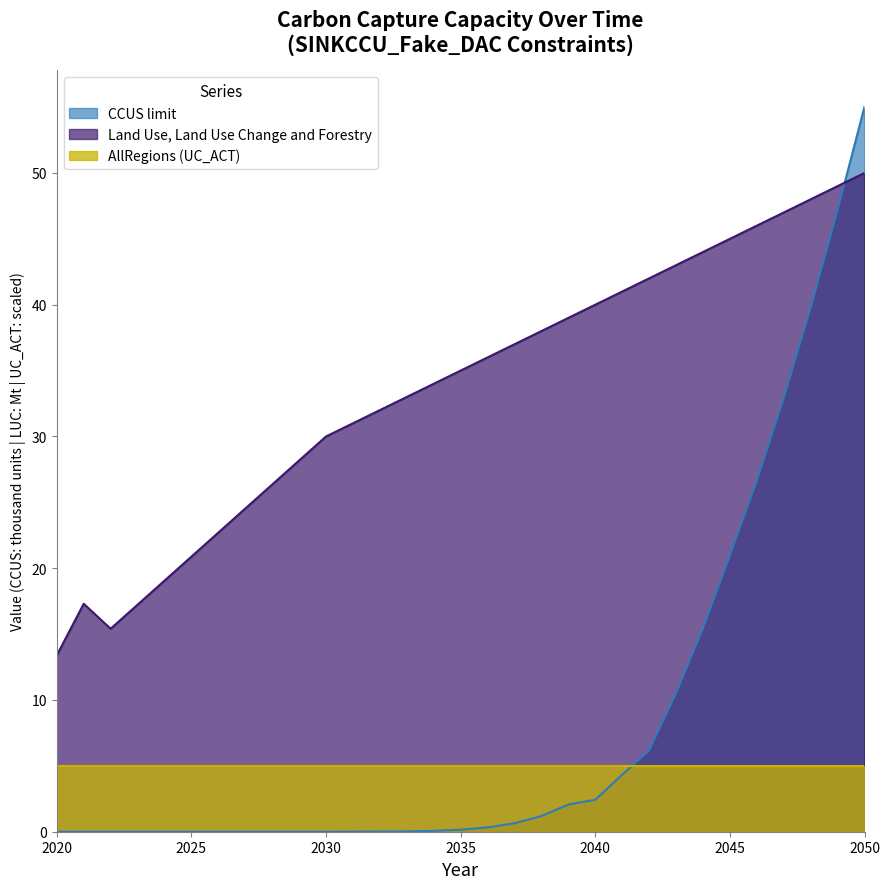

What are all the series names shown in the legend?

CCUS limit, Land Use, Land Use Change and Forestry, AllRegions (UC_ACT)